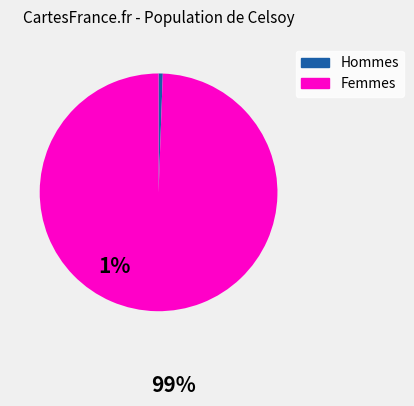

Is there any slice that represents more than half of the pie?

Yes